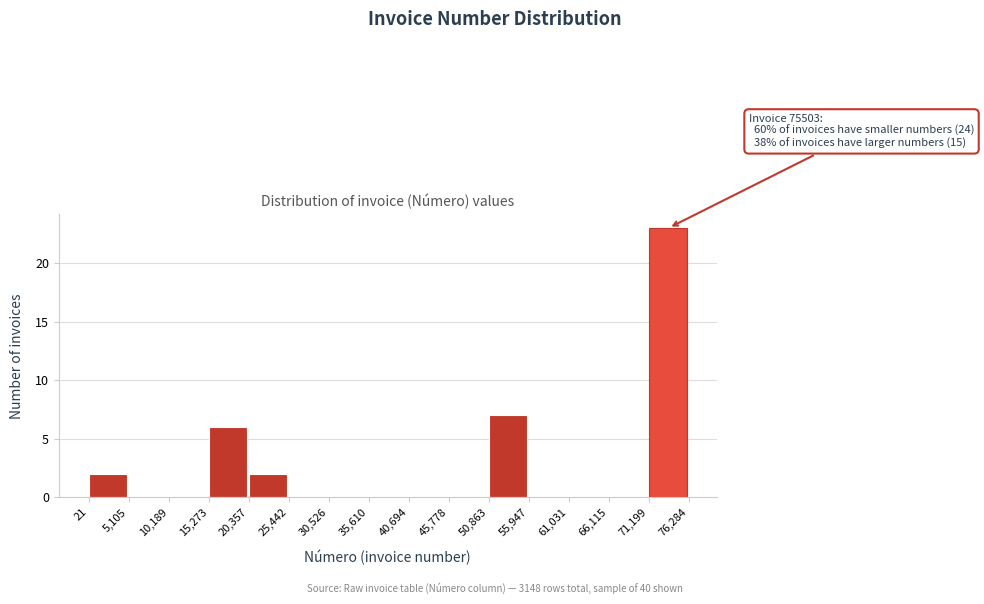

Which range on the x-axis has the tallest bar?

71,199 to 76,284